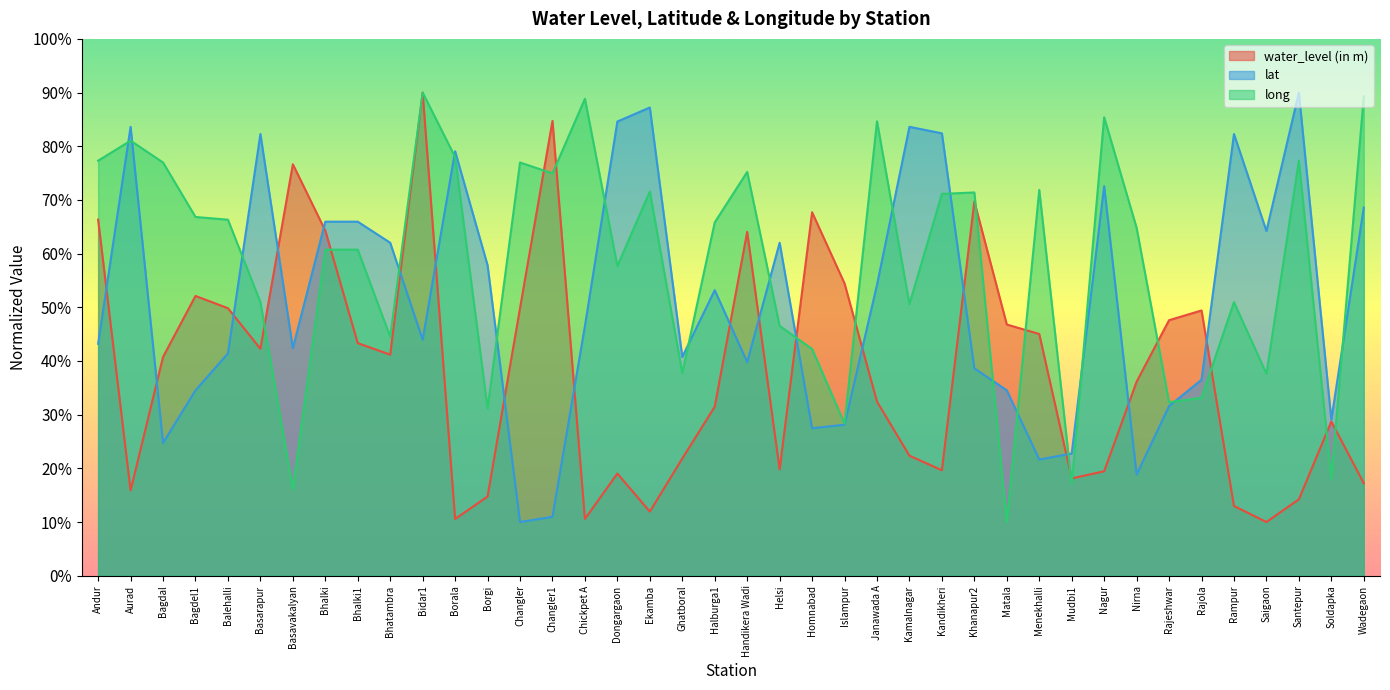

Reading right to left, list all the values displayed in this chart.

water_level (in m): 17.2	28.7	14.2	10.0	13.0	49.4	47.6	36.1	19.5	18.1	45.0	46.8	69.7	19.6	22.4	32.4	54.4	67.7	19.8	64.0	31.5	21.8	11.9	19.0	10.6	84.7	49.8	14.8	10.6	90.0	41.2	43.3	64.3	76.6	42.3	49.8	52.1	40.8	15.9	66.3
lat: 68.6	29.1	90.0	64.2	82.3	36.5	31.6	18.8	72.6	22.8	21.6	34.5	38.6	82.4	83.6	54.2	28.1	27.5	62.0	39.8	53.2	40.8	87.2	84.6	46.5	11.0	10.0	57.8	79.1	44.0	62.0	66.0	66.0	42.4	82.3	41.4	34.5	24.7	83.6	43.2
long: 89.3	18.1	77.3	37.6	51.0	33.1	32.3	64.8	85.4	17.1	71.9	10.0	71.4	71.1	50.6	84.7	28.3	42.2	46.5	75.2	65.8	37.7	71.6	57.7	88.8	74.9	77.0	31.1	78.0	90.0	44.5	60.7	60.7	16.1	51.0	66.3	66.8	77.0	81.0	77.3